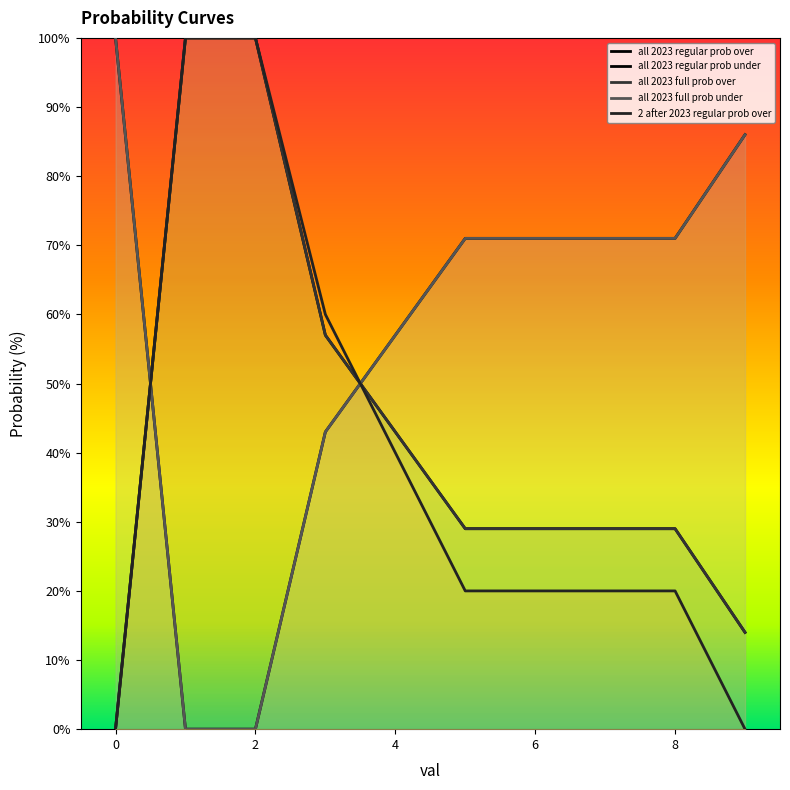

What is the sum of the 2 after 2023 regular prob over values at 9 and 2?

100